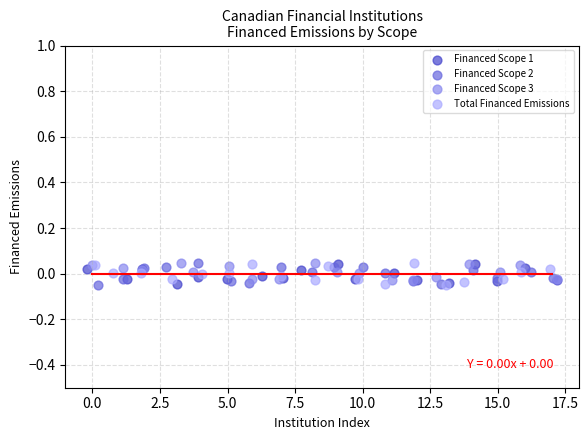

What are all the series names shown in the legend?

Financed Scope 1, Financed Scope 2, Financed Scope 3, Total Financed Emissions